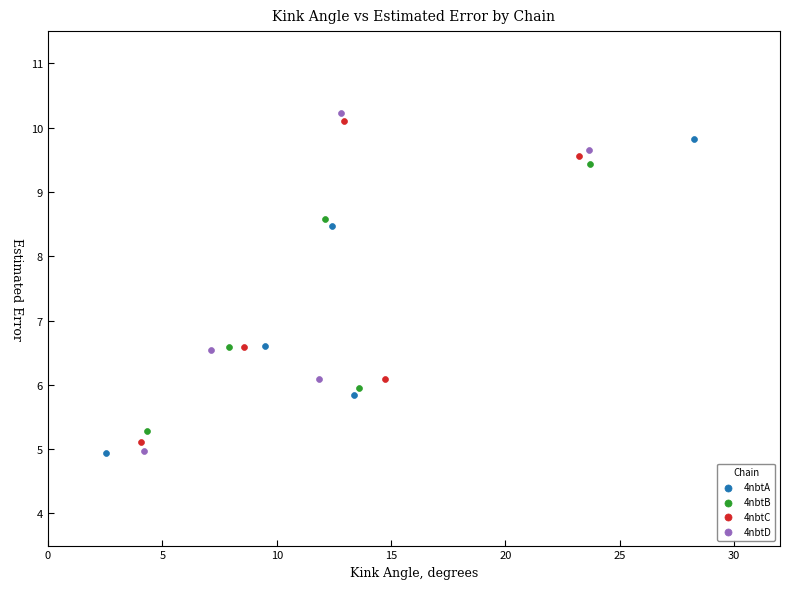

What are all the series names shown in the legend?

4nbtA, 4nbtB, 4nbtC, 4nbtD